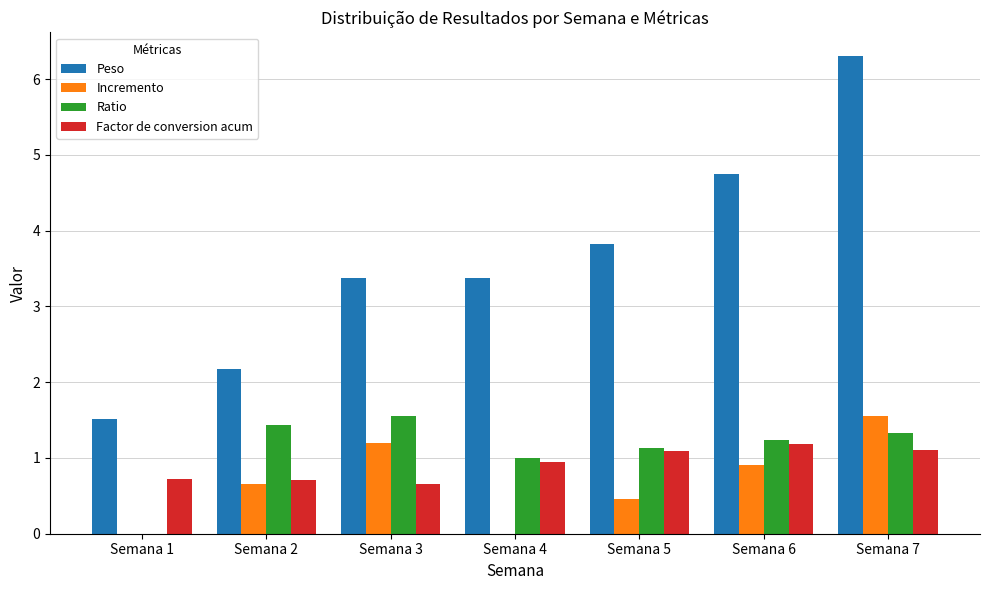

What is the average value of the Ratio series?

1.1